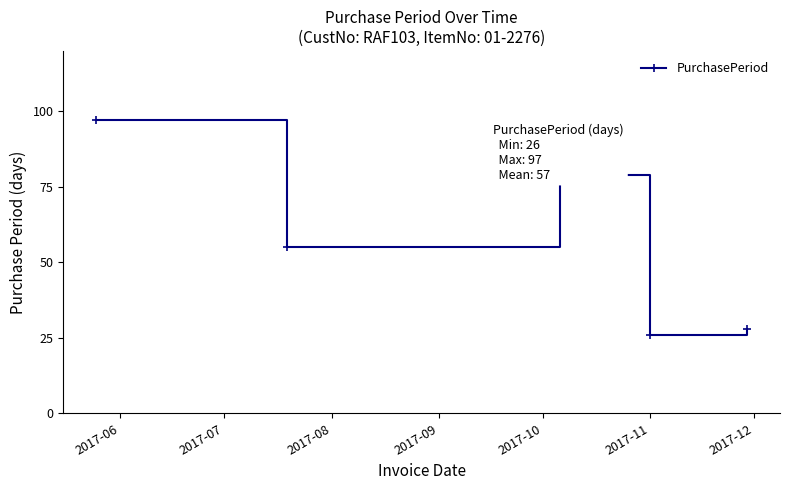

What is the value of the 3rd point from the left?

79